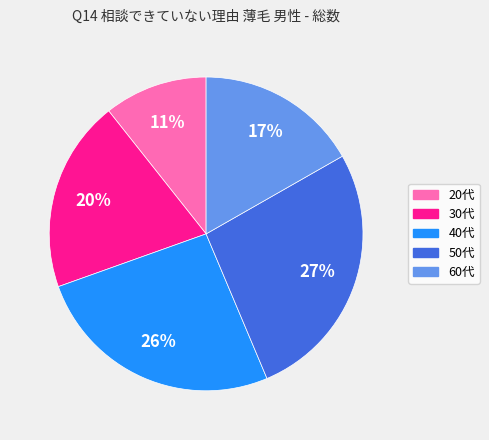

Does any single category account for the majority?

No